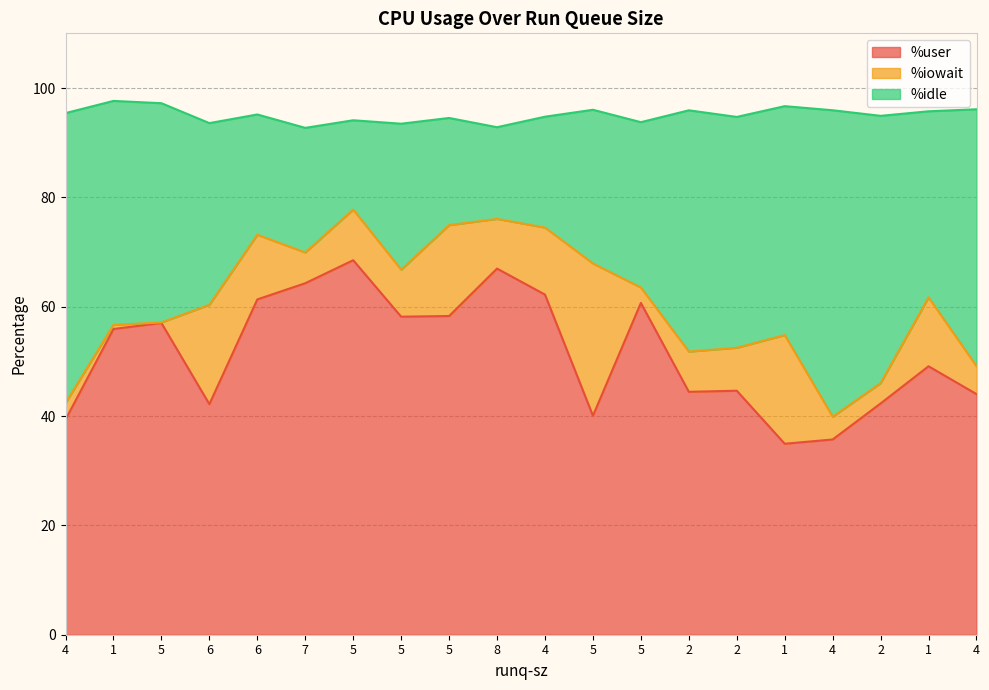

Between 6 and 5, which is larger?

5